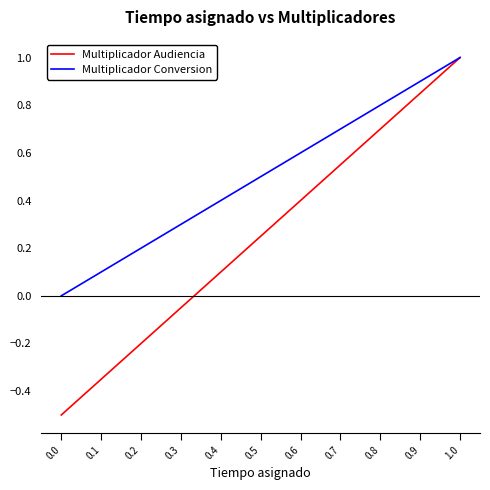

Which category has the highest value across all series?

1.0